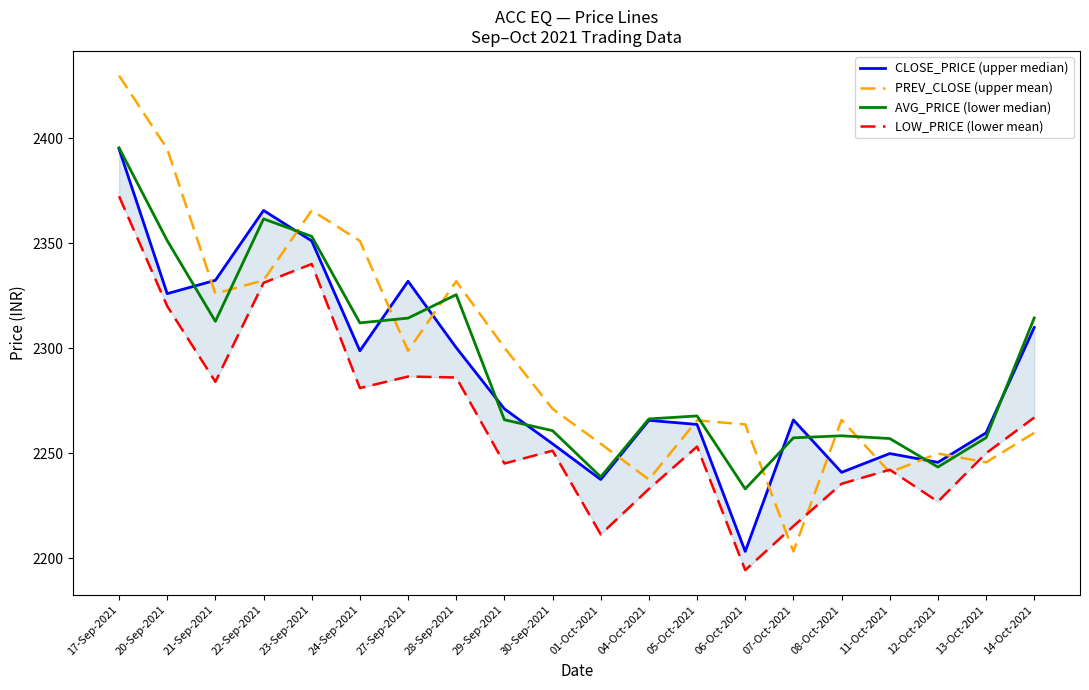

At which label is AVG_PRICE (lower median) closest to 2314?

27-Sep-2021